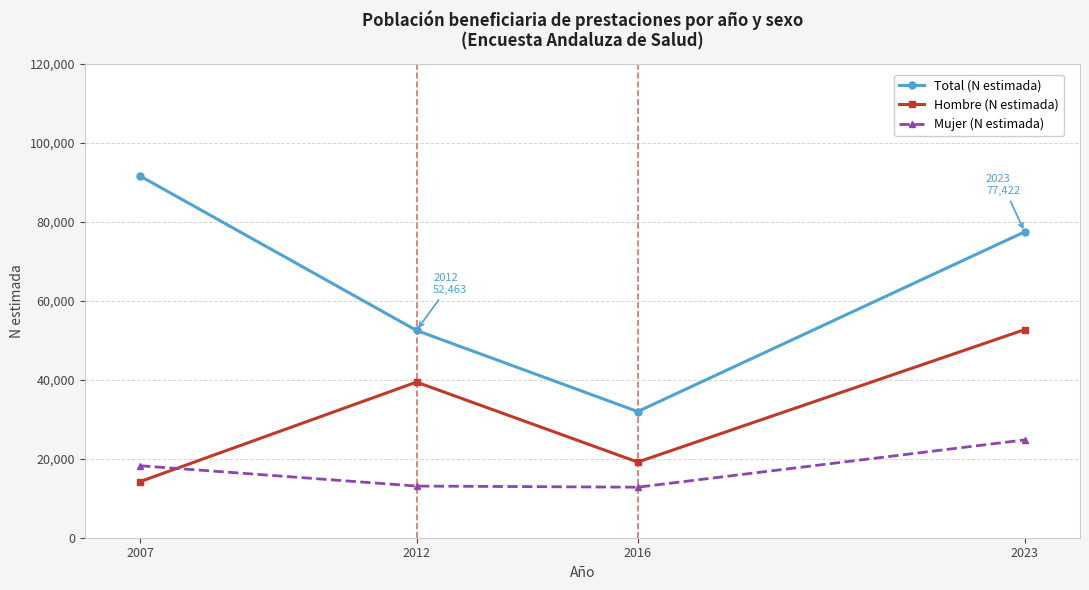

True or false: Total (N estimada) and Mujer (N estimada) intersect in this chart.

False